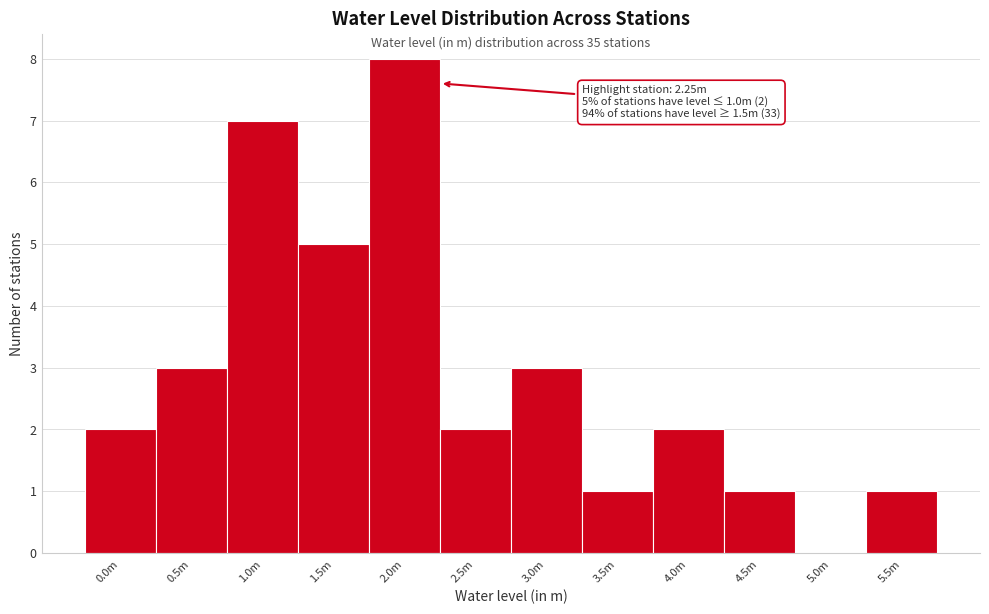

Reading left to right, list all the values displayed in this chart.

0.0m=2	0.5m=3	1.0m=7	1.5m=5	2.0m=8	2.5m=2	3.0m=3	3.5m=1	4.0m=2	4.5m=1	5.0m=0	5.5m=1